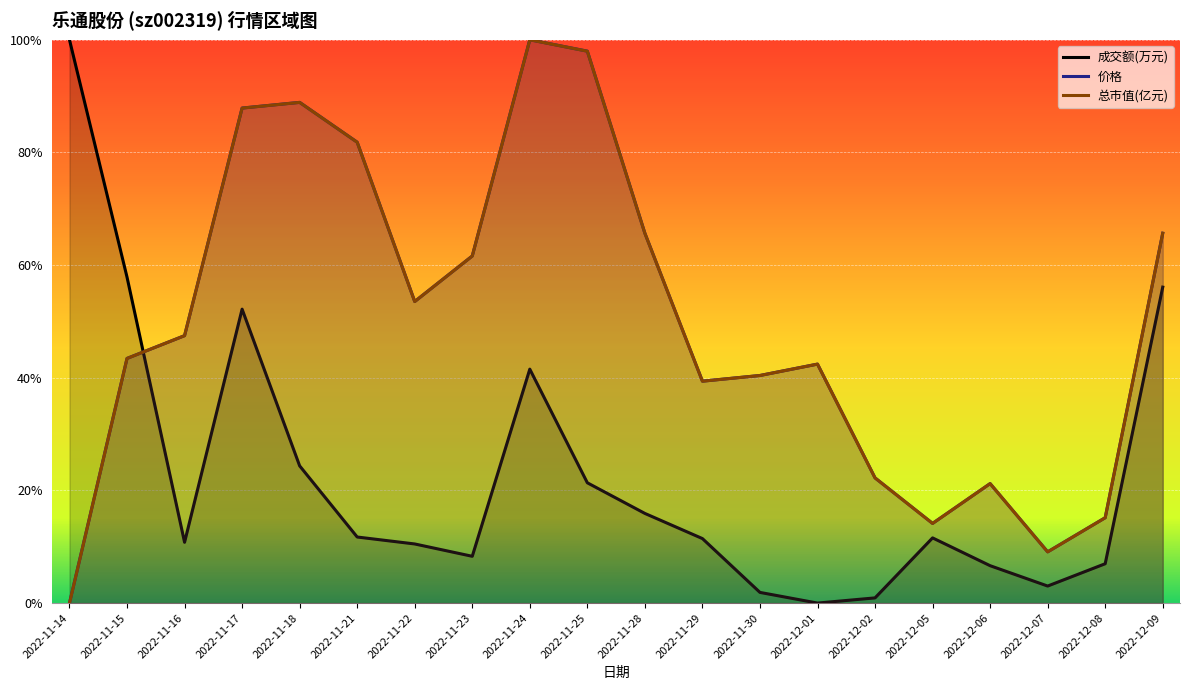

At how many categories does at least one series exceed 0?

20